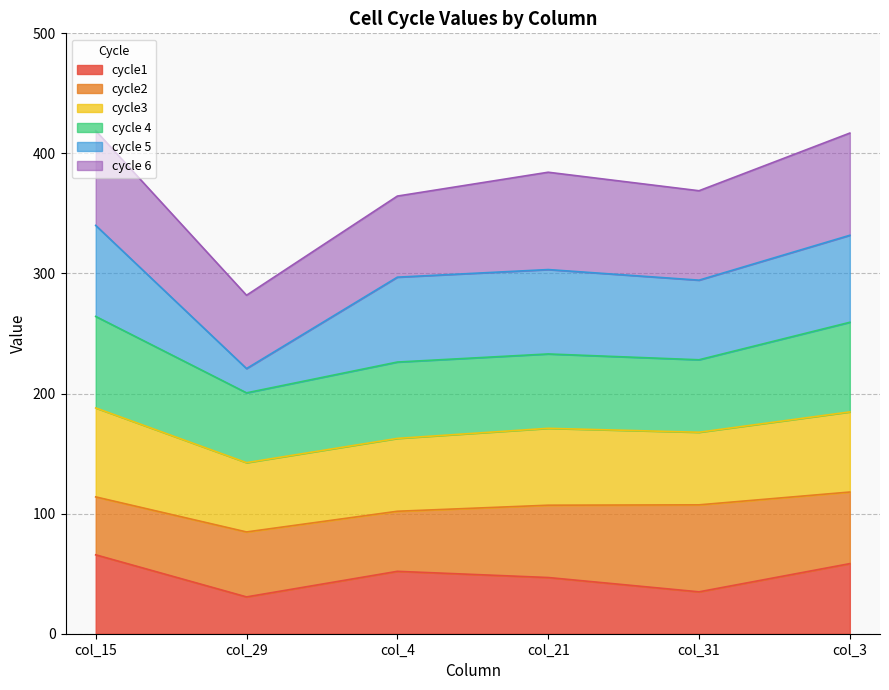

Is it true that cycle1 equals 104.3 at col_15?

False